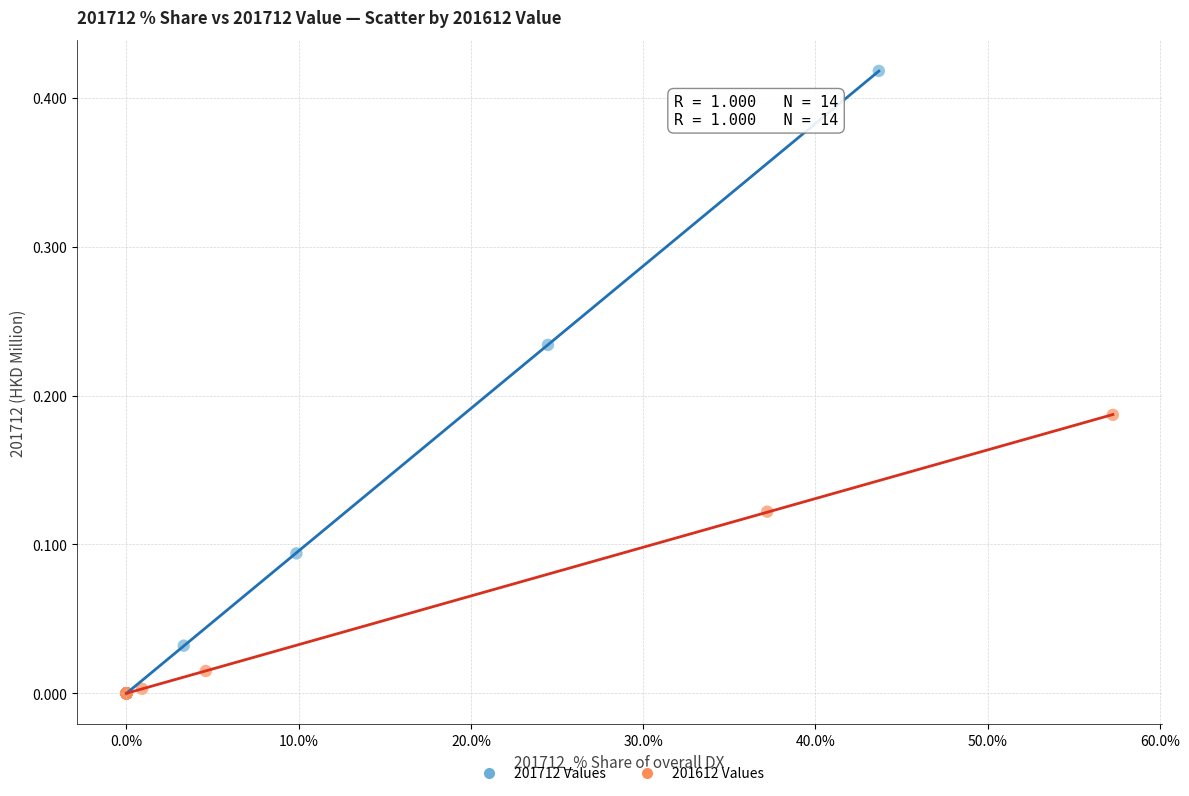

Which series has the largest Y range (max minus min)?

201712 Values